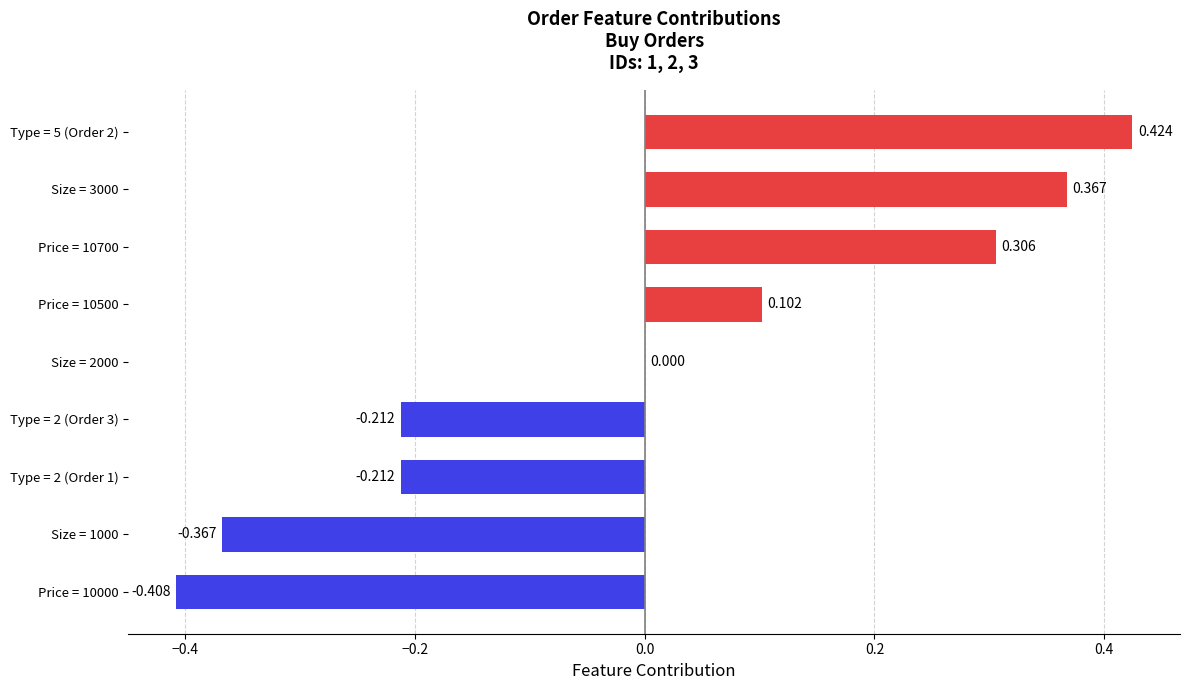

How many series are shown in this chart?

1